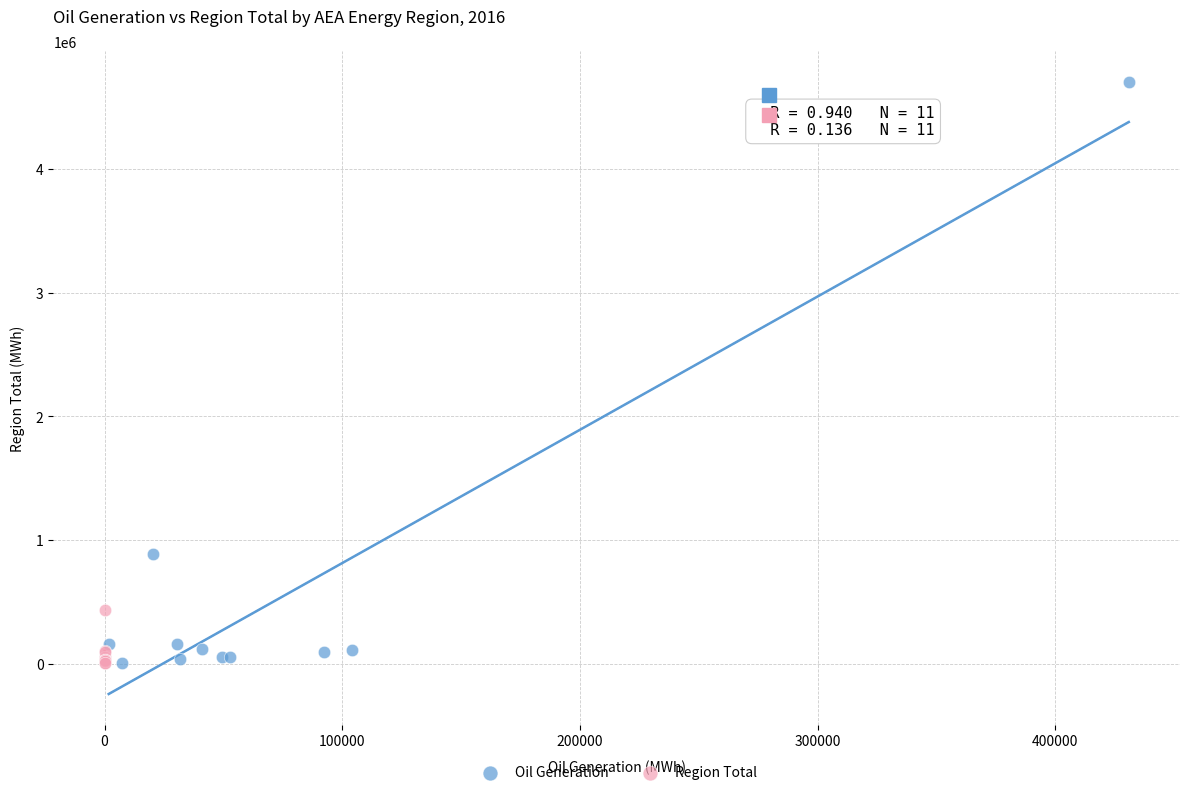

Which series reaches the maximum Y coordinate?

Oil Generation